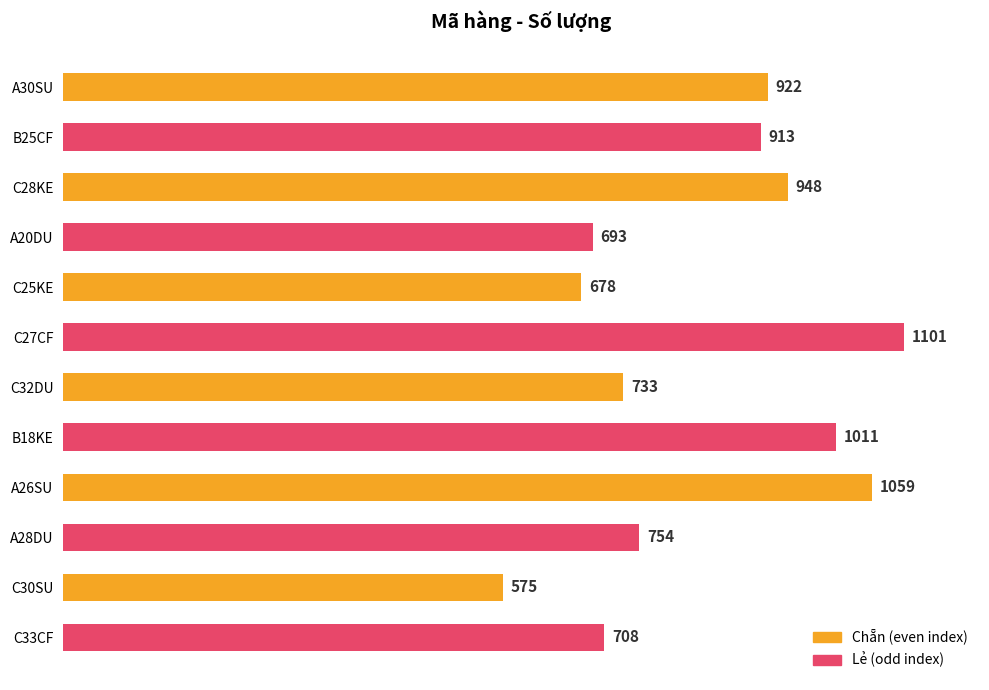

Count the number of categories in the chart.

12